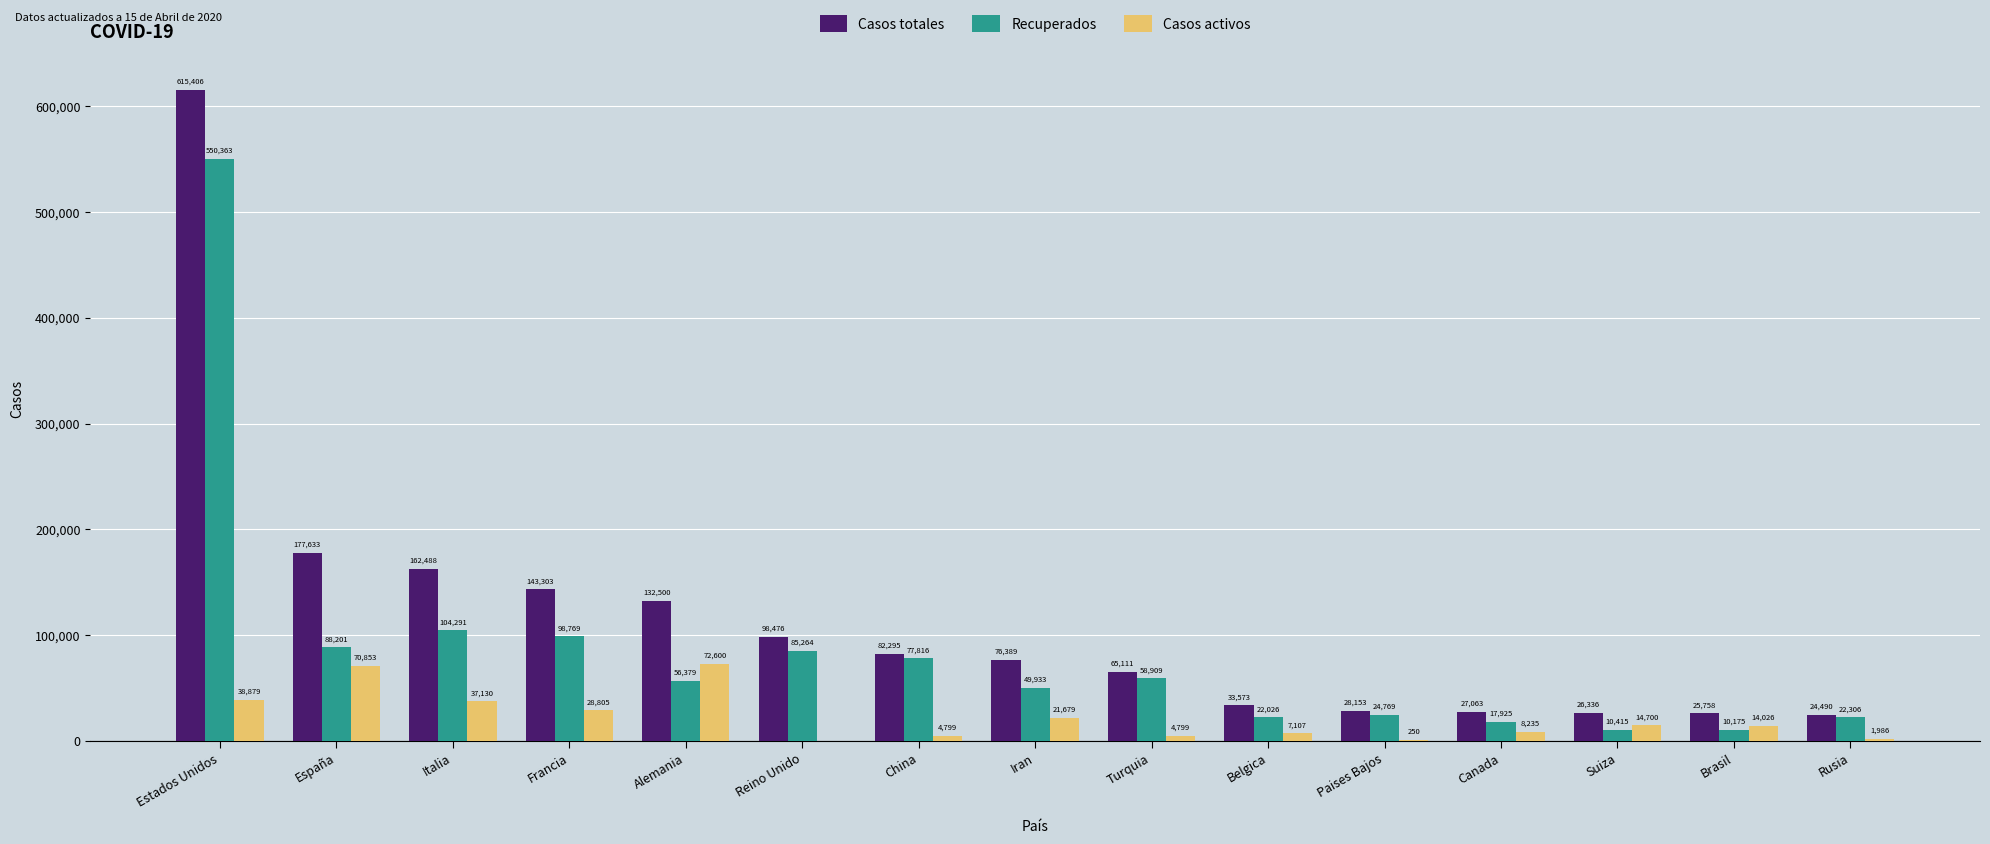

The Casos totales series shows 5677 at Suiza. True or false?

False